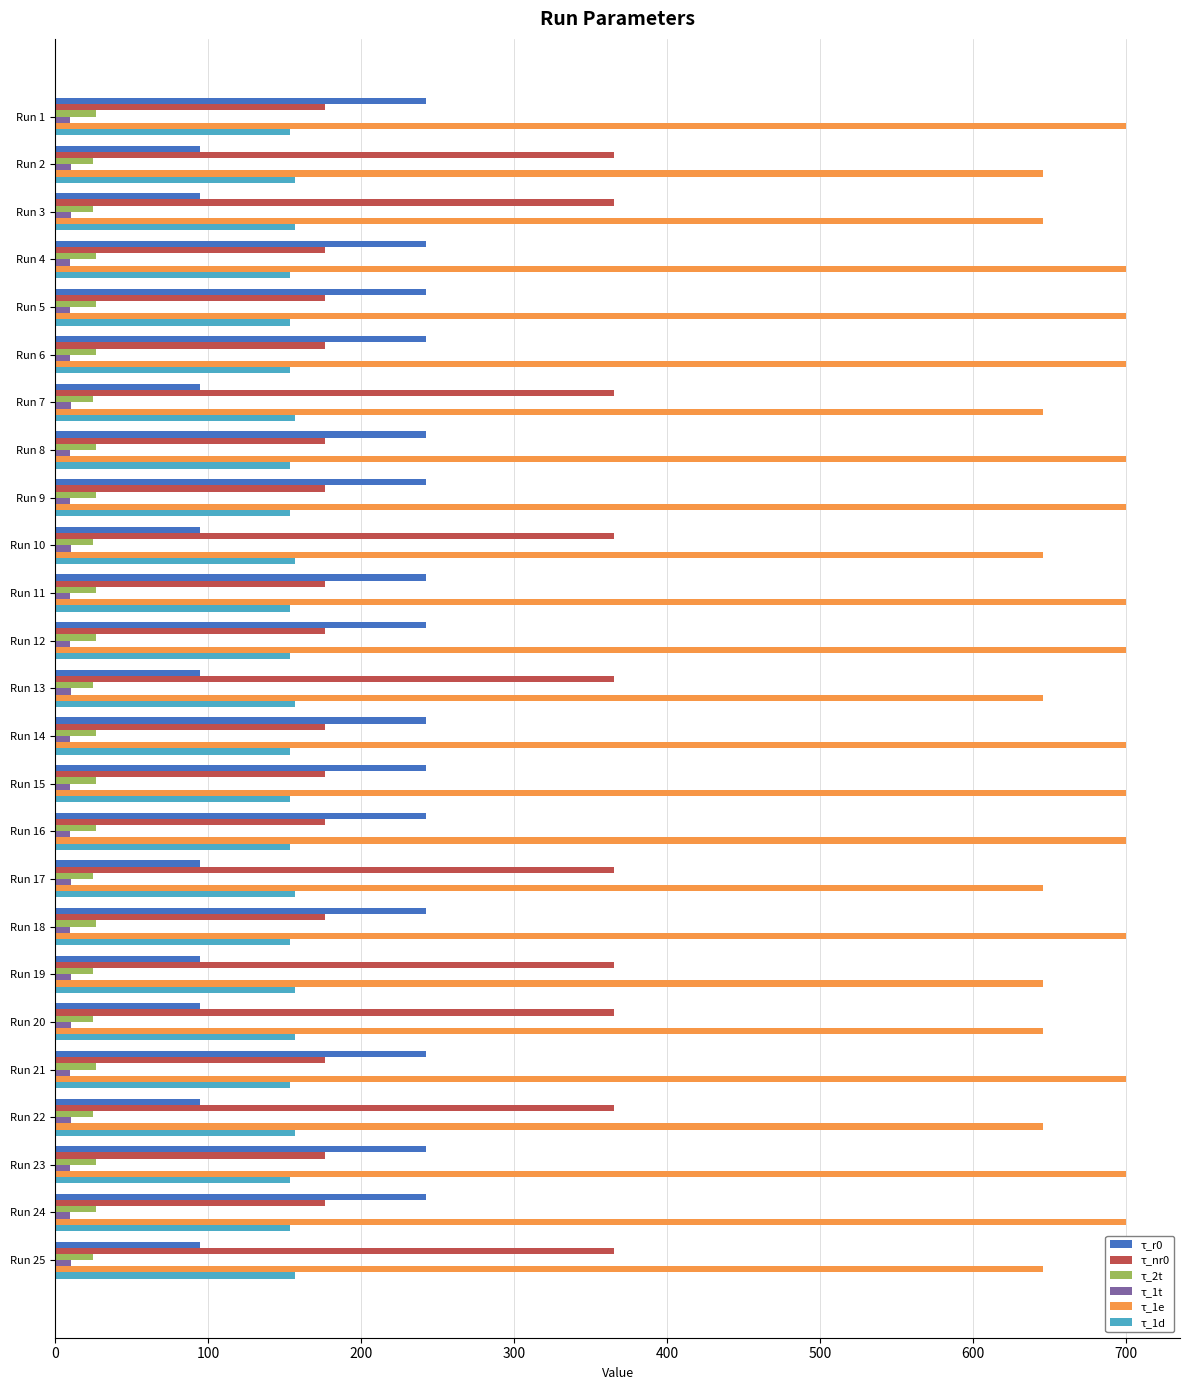

What is the difference between the second highest and minimum values in the τ_1e series?

54.8